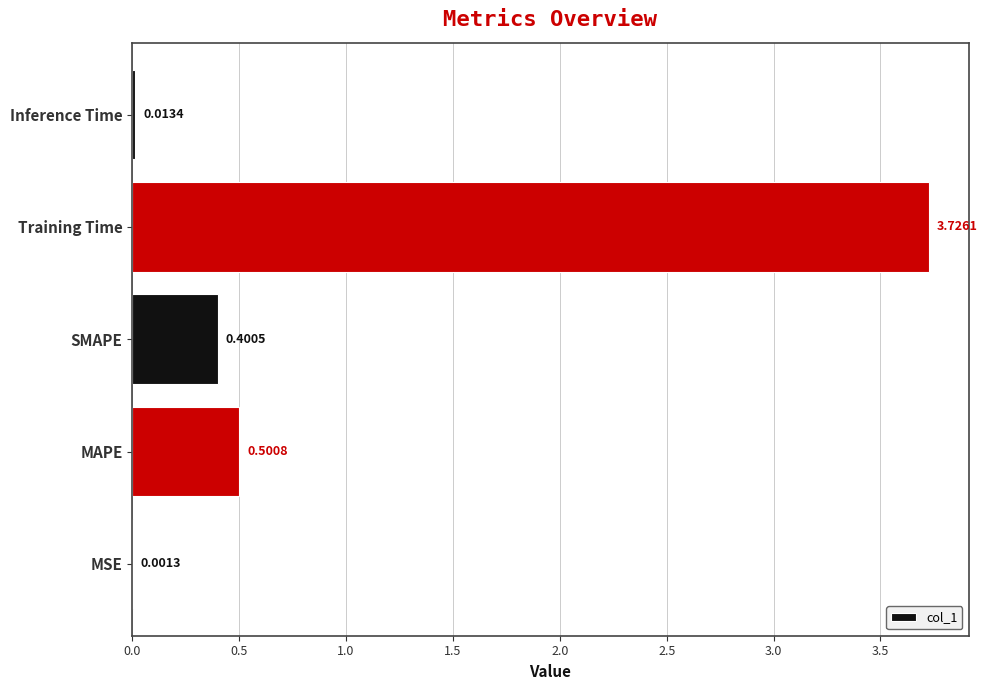

Which label corresponds to the largest value in the chart?

Training Time